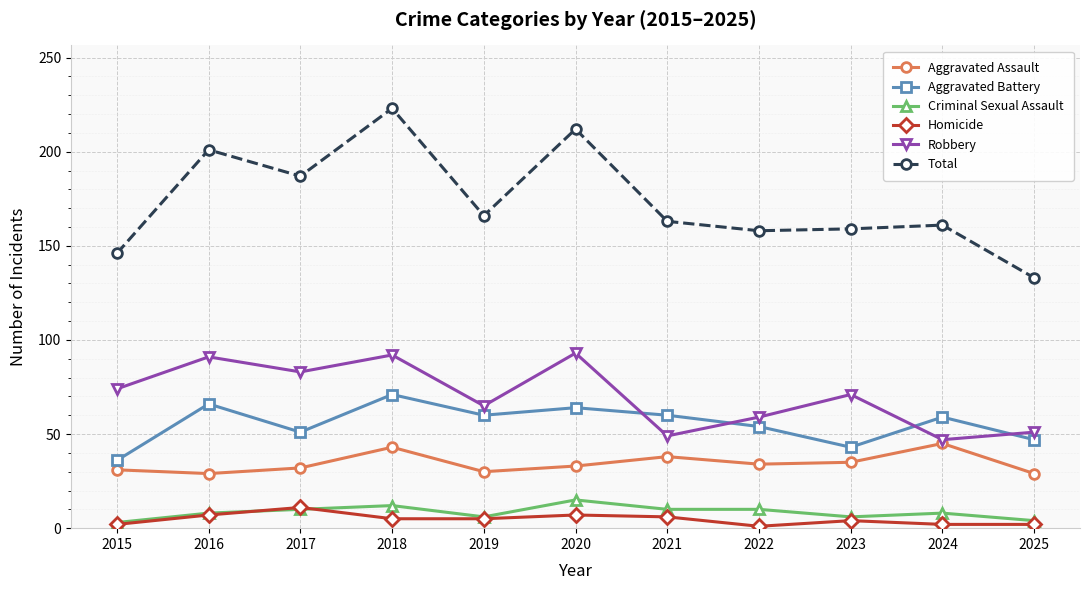

True or false: Aggravated Assault and Criminal Sexual Assault cross at least once.

False